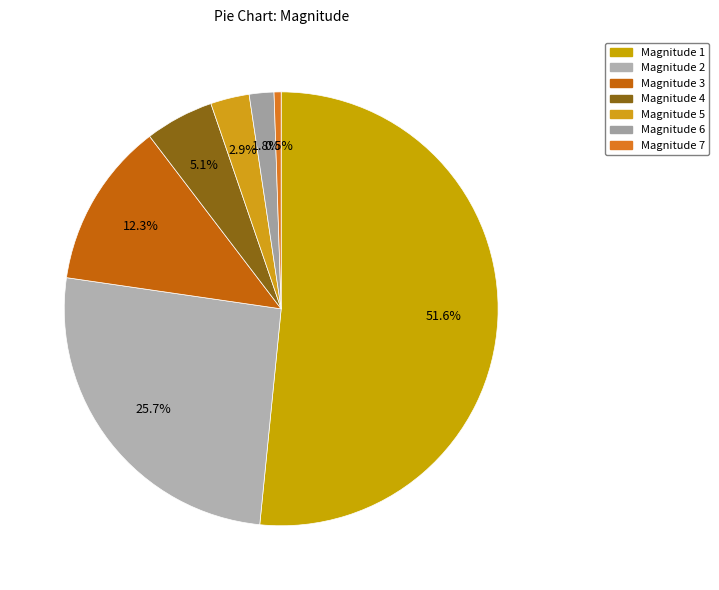

How many slices are in this pie chart?

7